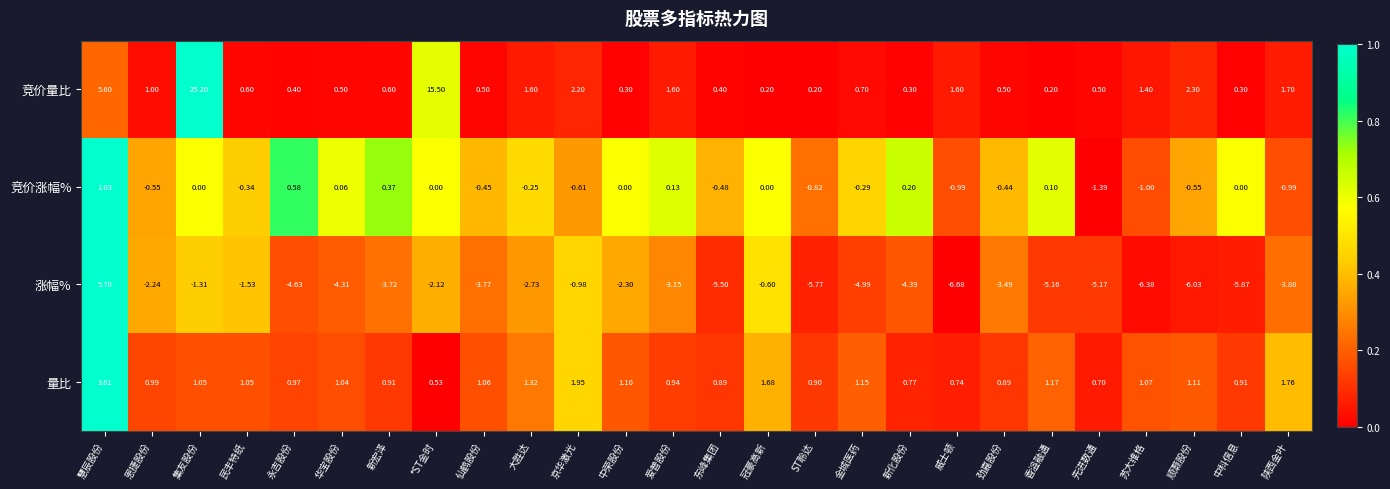

What is the difference between the highest and lowest values at 慧辰股份?

4.7